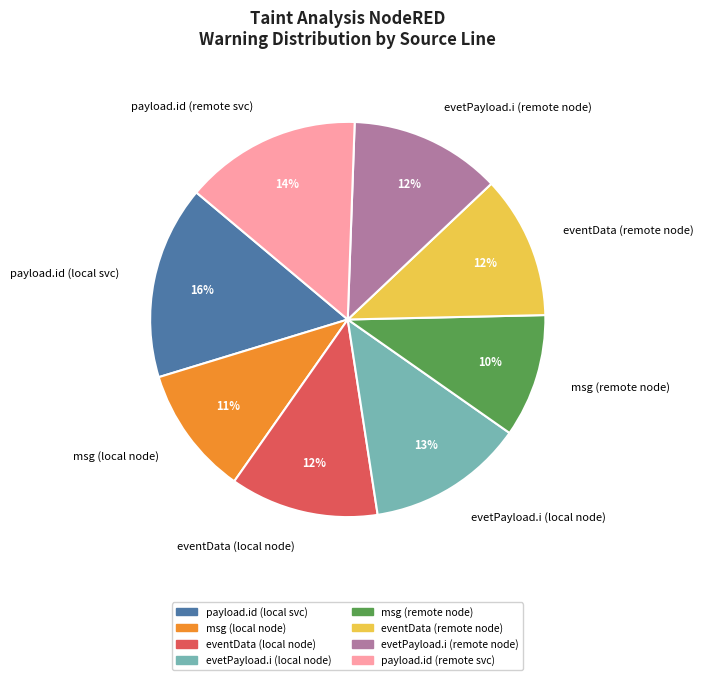

To the nearest percent, what portion does eventData (remote node) represent?

12%